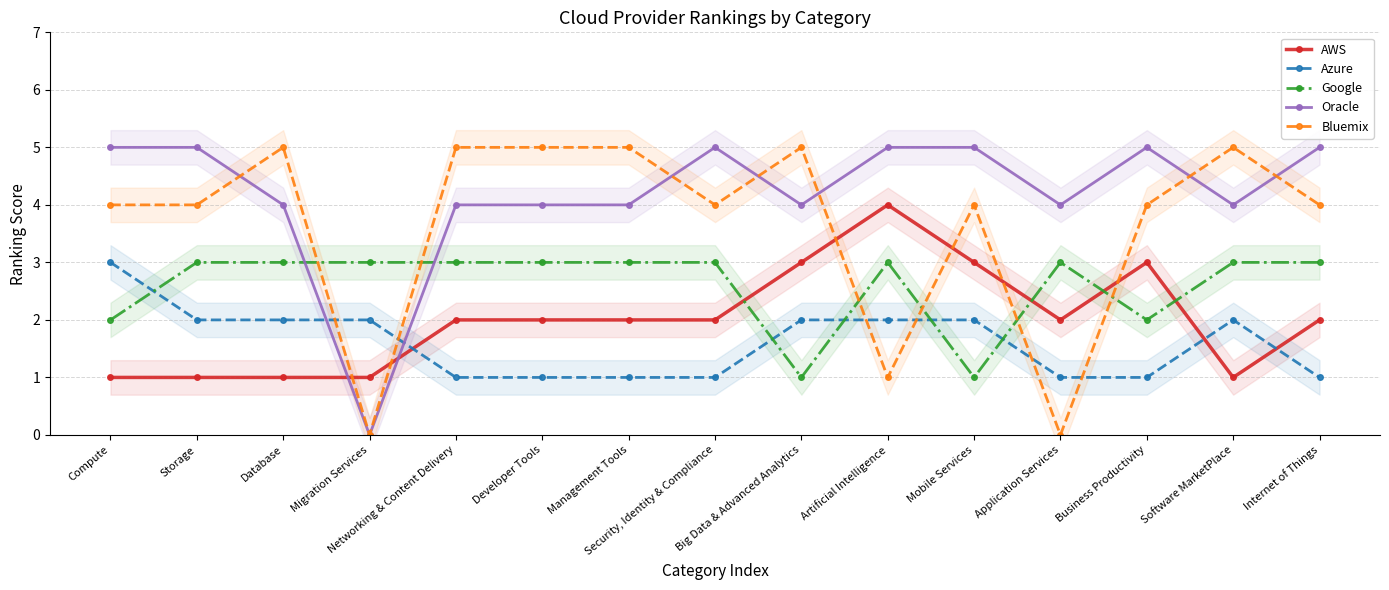

Where is Bluemix nearest to the value 2?

Artificial Intelligence